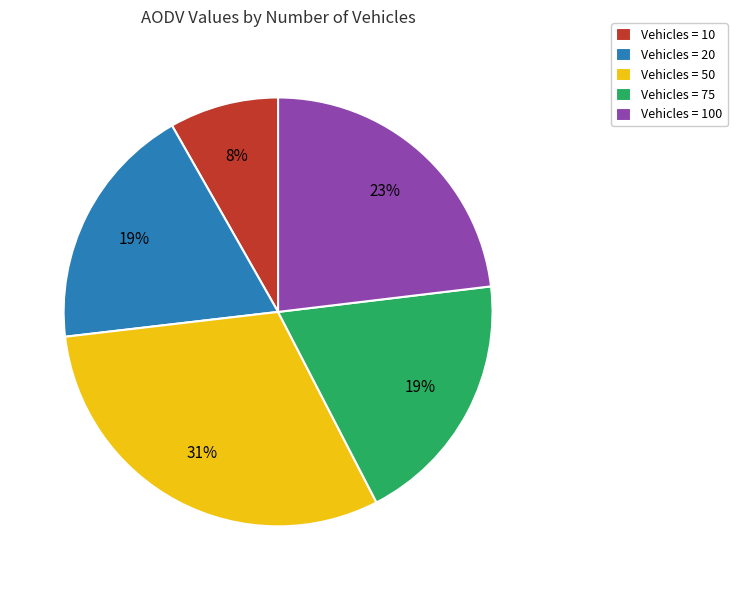

To the nearest percent, what portion does Vehicles = 10 represent?

8%